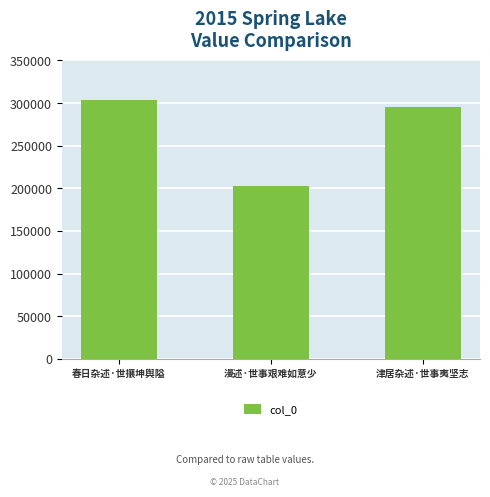

At which category does the chart reach its minimum across all series?

漫述·世事艰难如意少